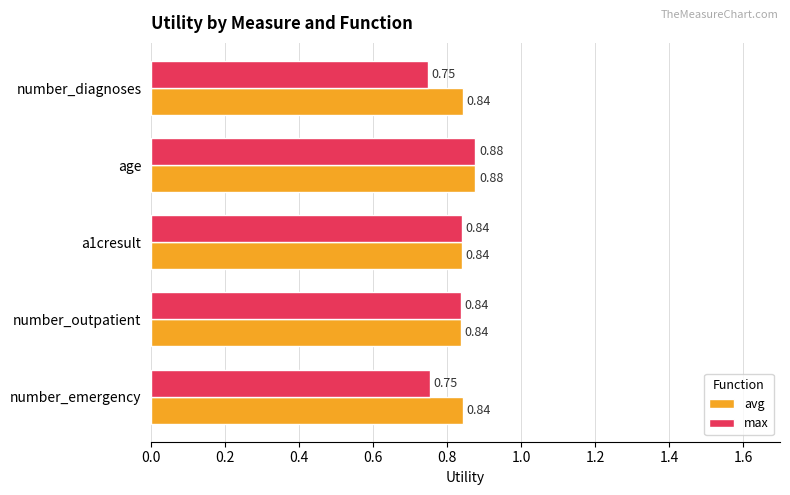

What is the sum of all max values?

4.1